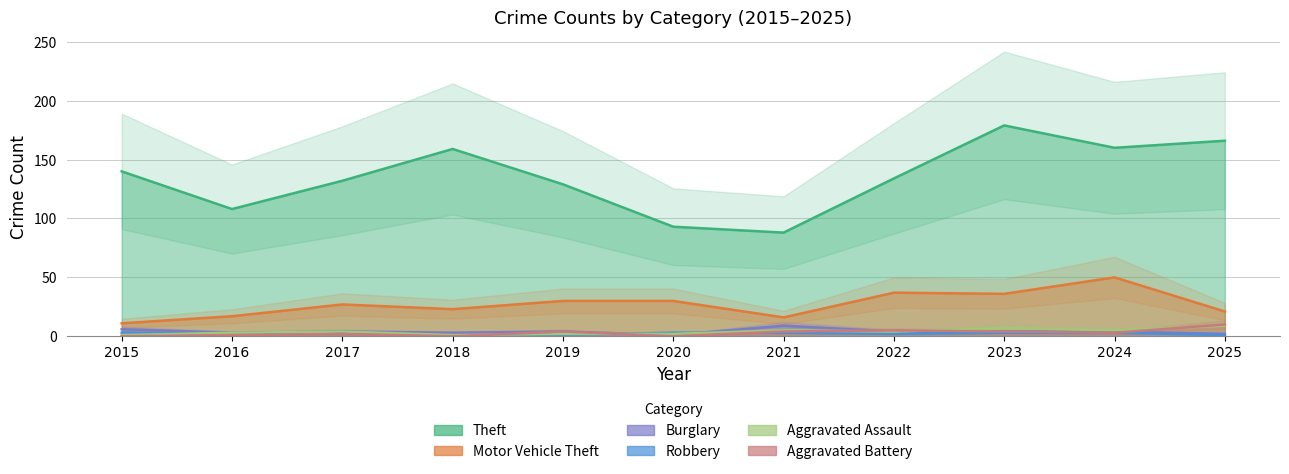

True or false: Aggravated Assault has more than 0 points higher than both neighbors.

True